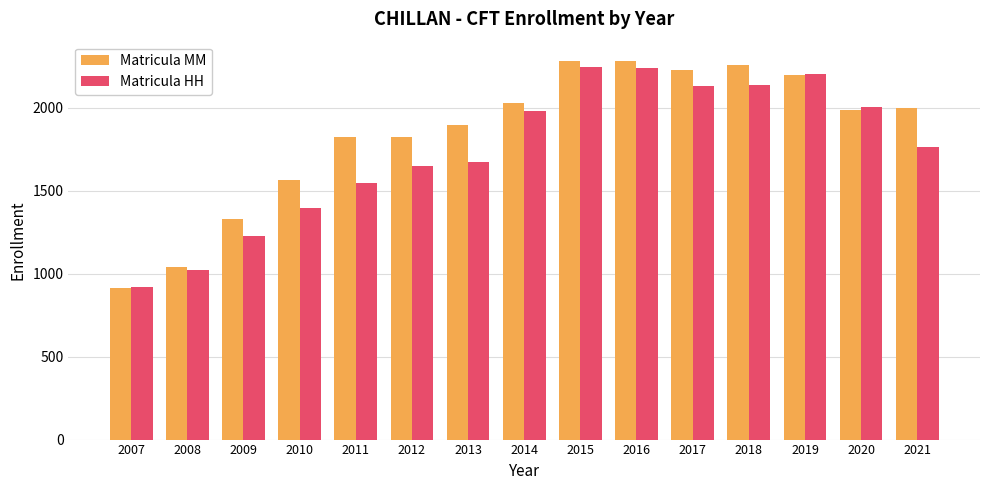

What is the value of the Matricula HH bar at the 3rd from the left?

1226